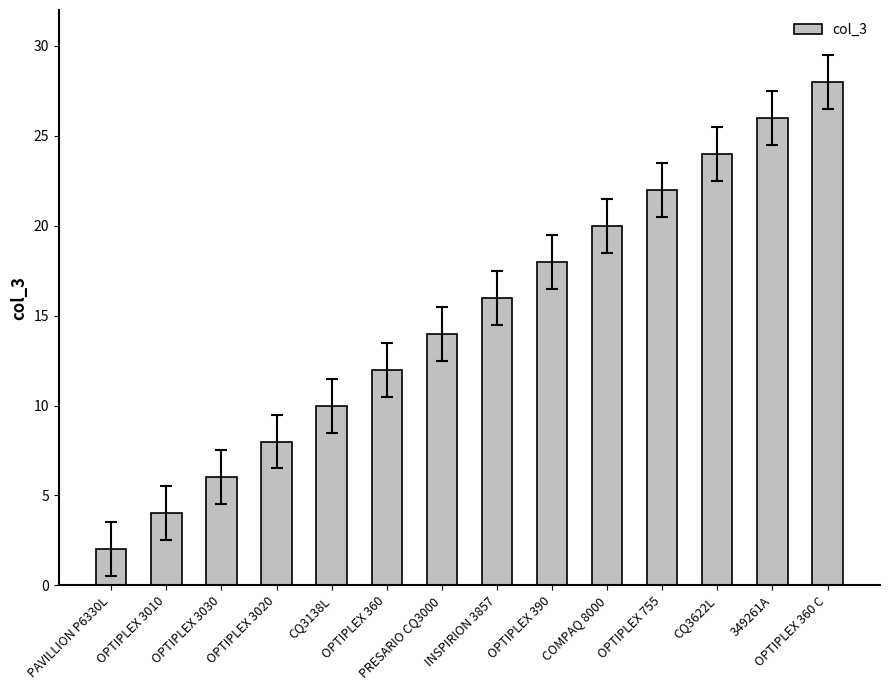

What is the sum of all values?

210